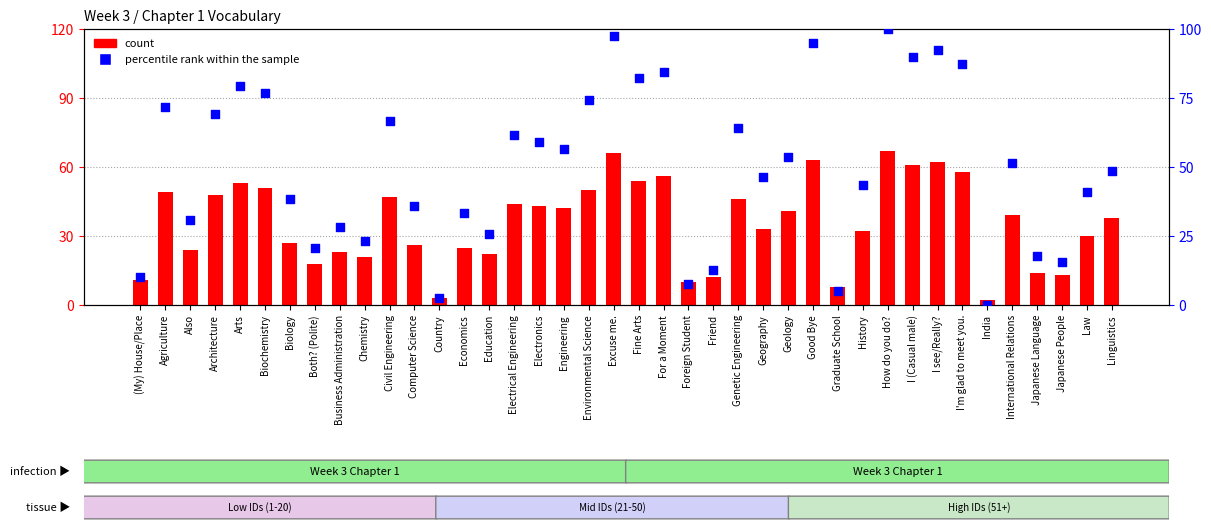

What is the total value across all series at I see/Really??

154.3